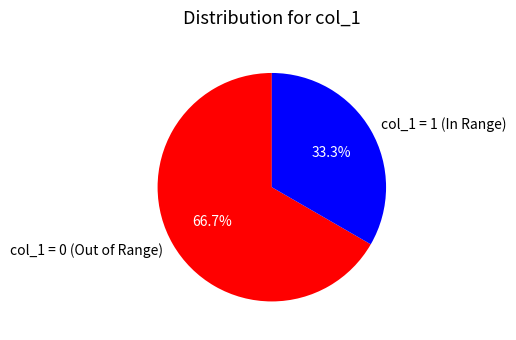

Which slice represents more than half of the pie?

col_1 = 0 (Out of Range)